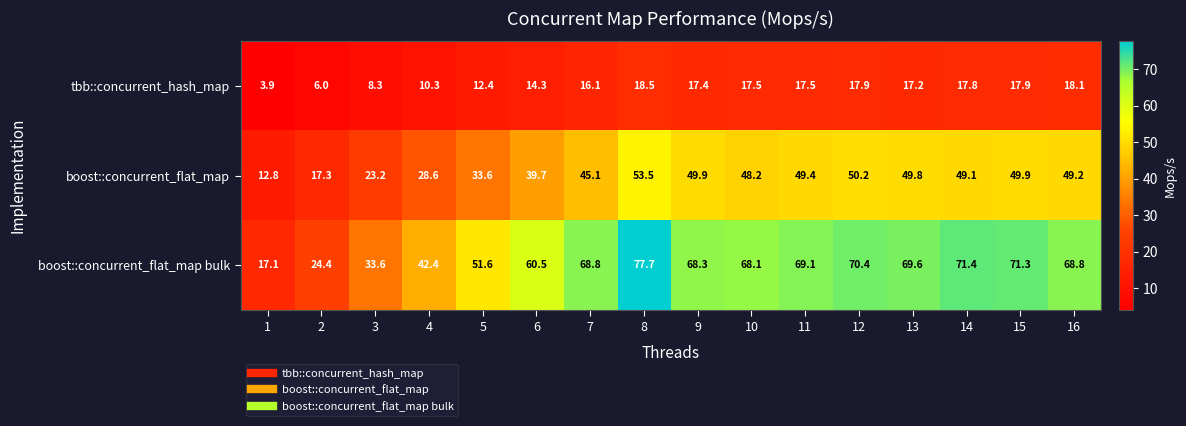

Rank the series at 4 from highest to lowest value.

boost::concurrent_flat_map bulk, boost::concurrent_flat_map, tbb::concurrent_hash_map